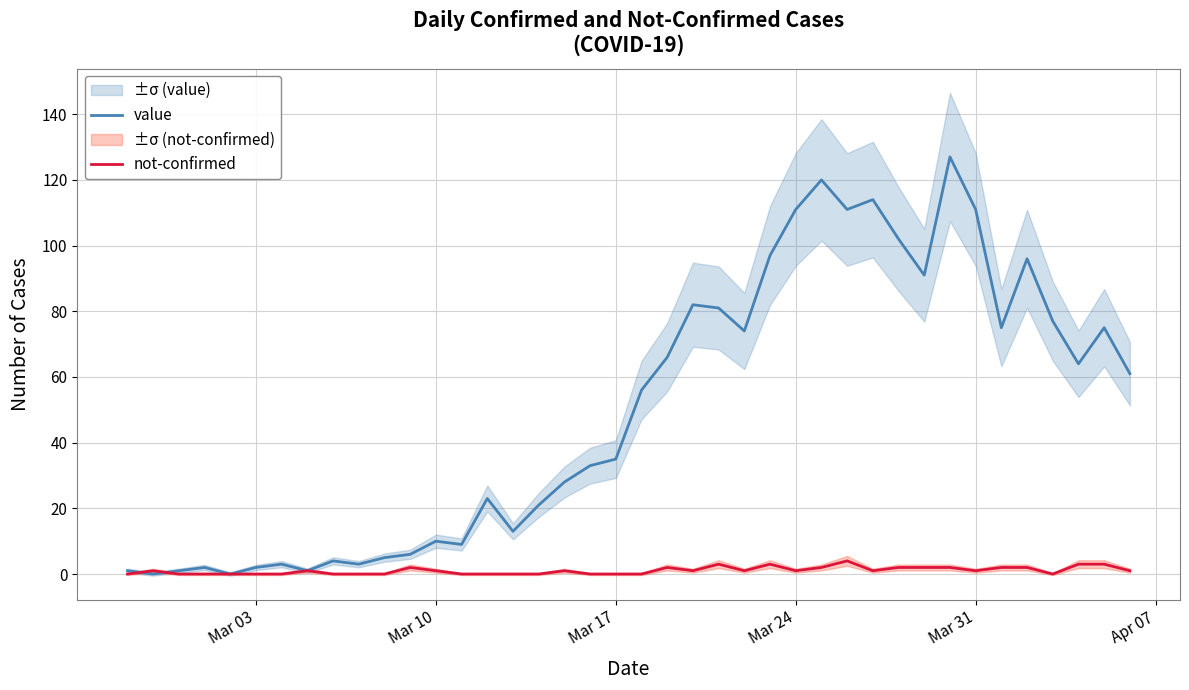

Which series ends up on top after the final intersection of value and not-confirmed?

value